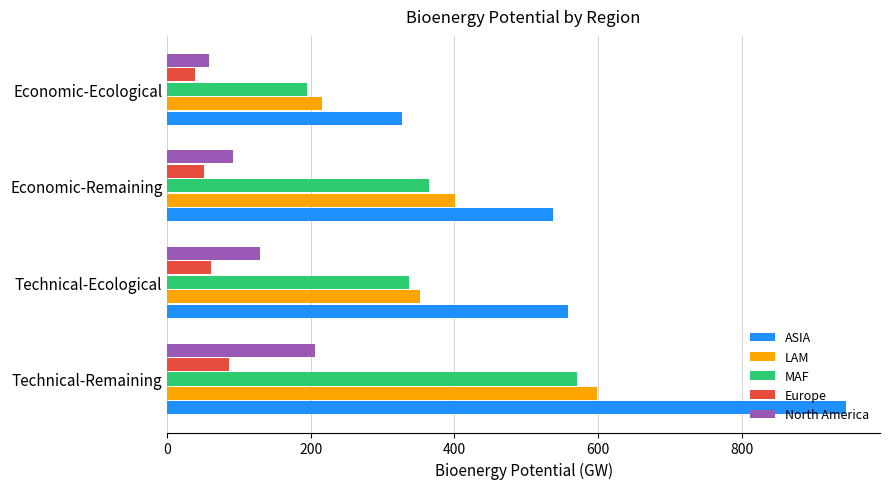

What is the difference between the maximum and second lowest values in the ASIA series?

408.1